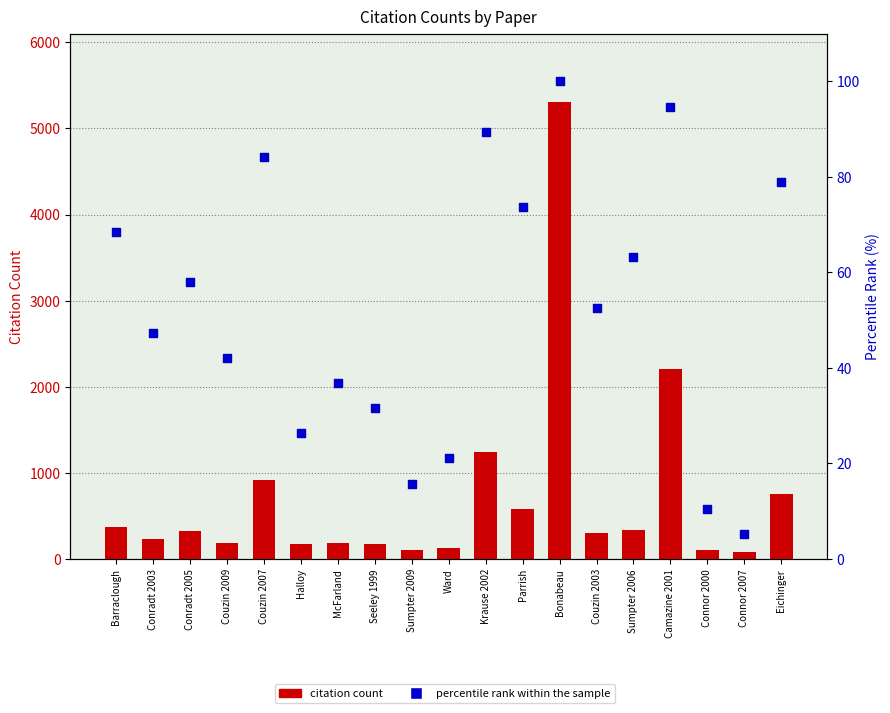

Is the value of percentile rank within the sample at Couzin 2007 greater than the value of Cites at Bonabeau?

No